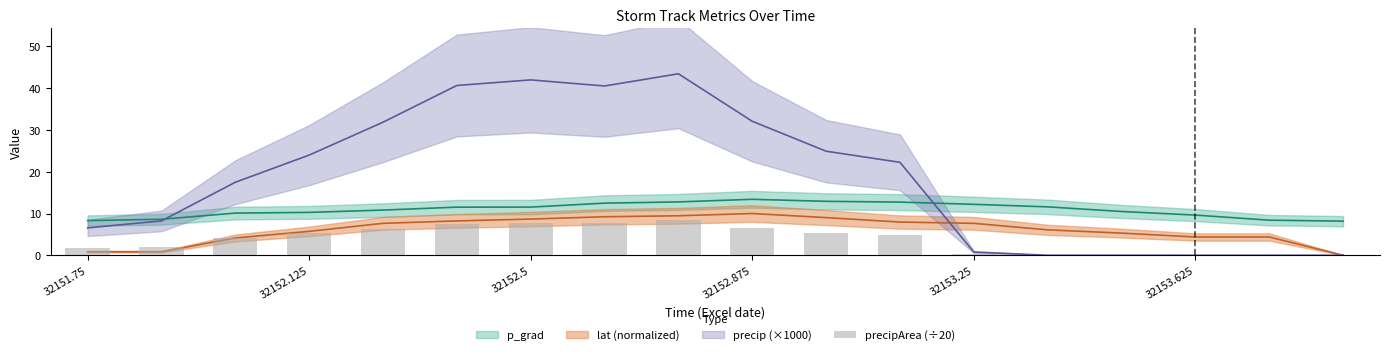

Are the bars grouped side by side (vs. stacked)?

No